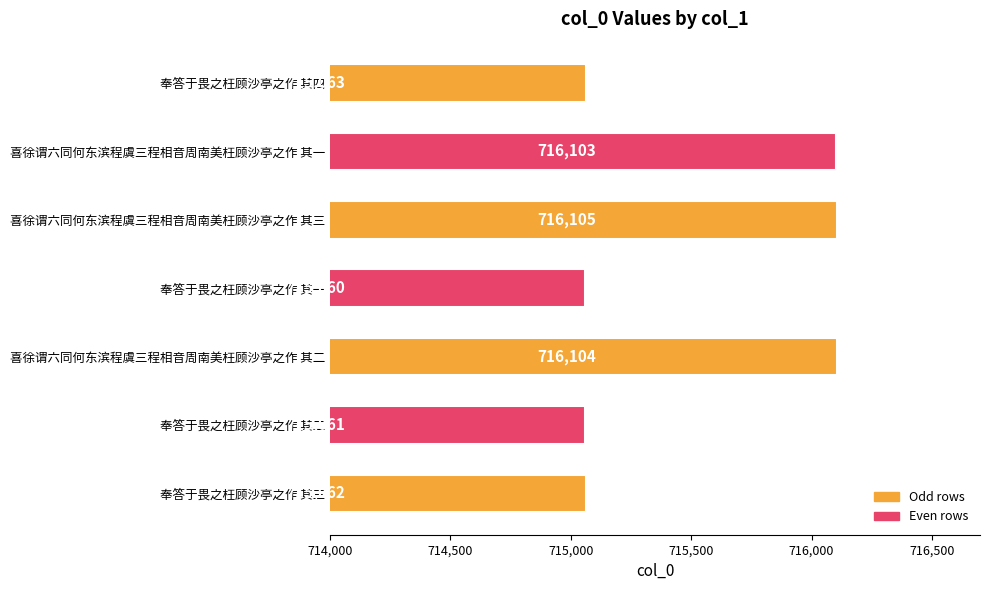

How many bars are there in total?

7